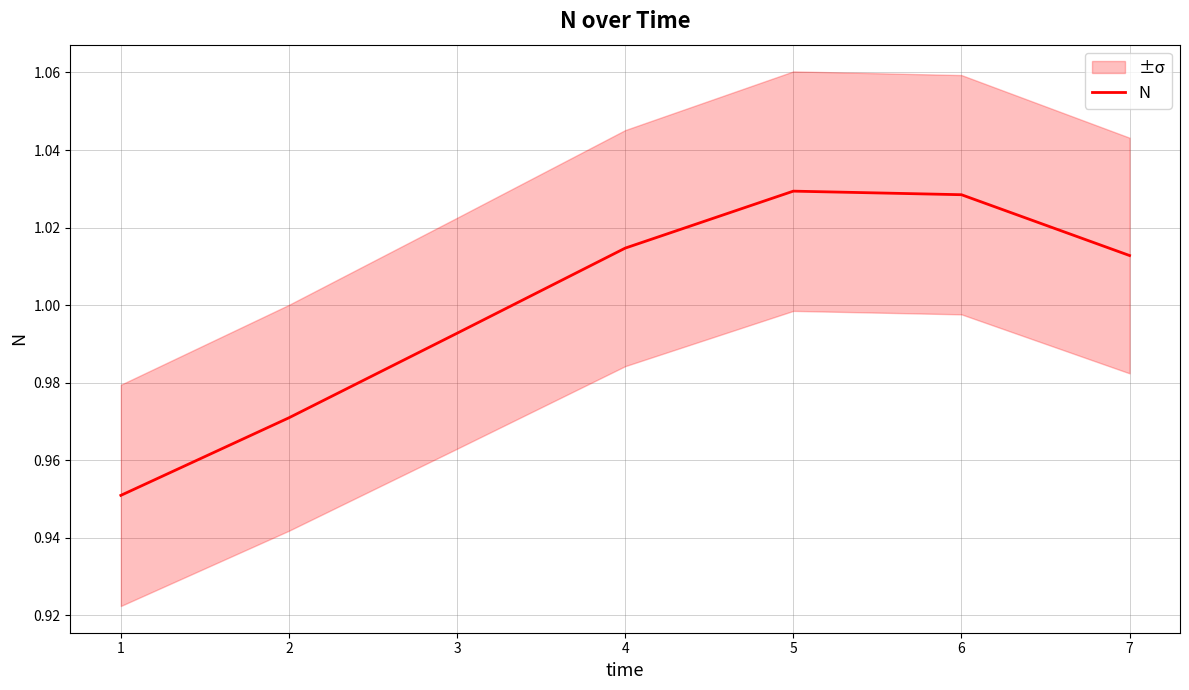

How many data points are less than 1?

3